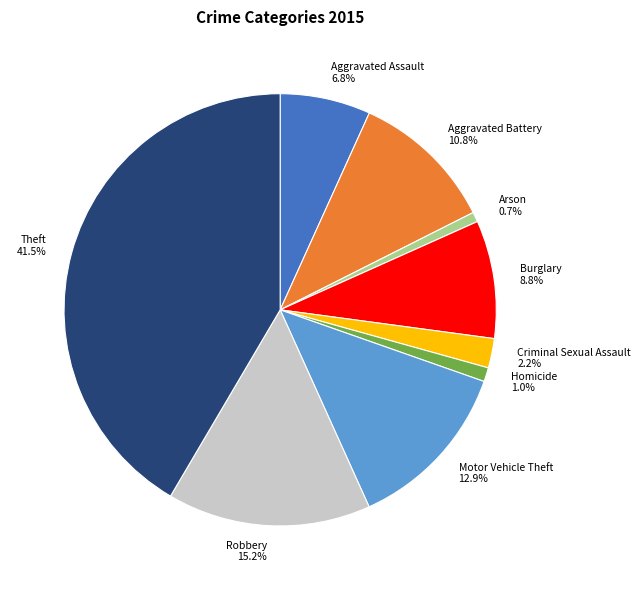

Which slice is the largest?

Theft